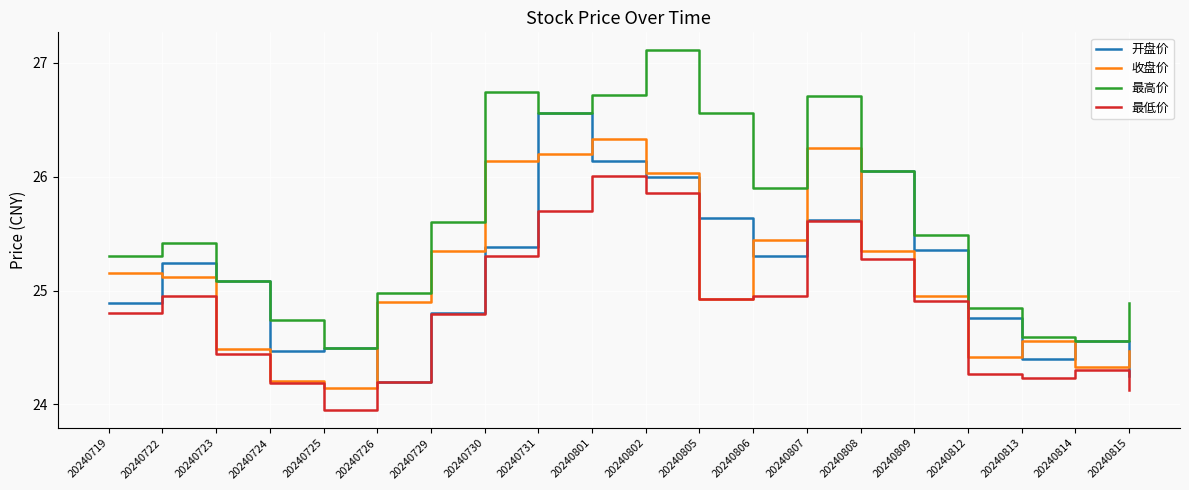

What is the spread (max minus min) of values at 20240812?

0.6